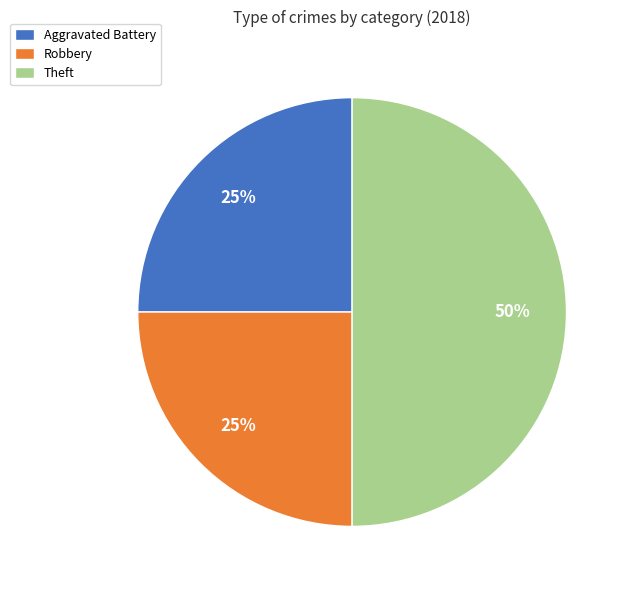

To the nearest percent, what is the difference between the largest and smallest slice percentages?

25%